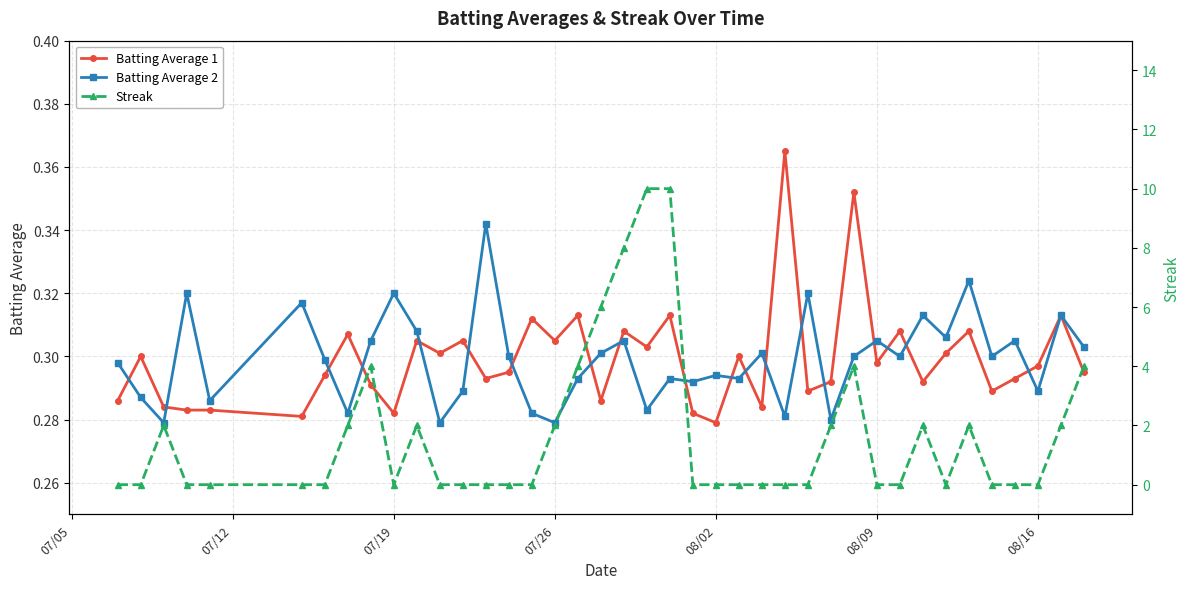

Does the chart display data point markers on the line(s)?

Yes